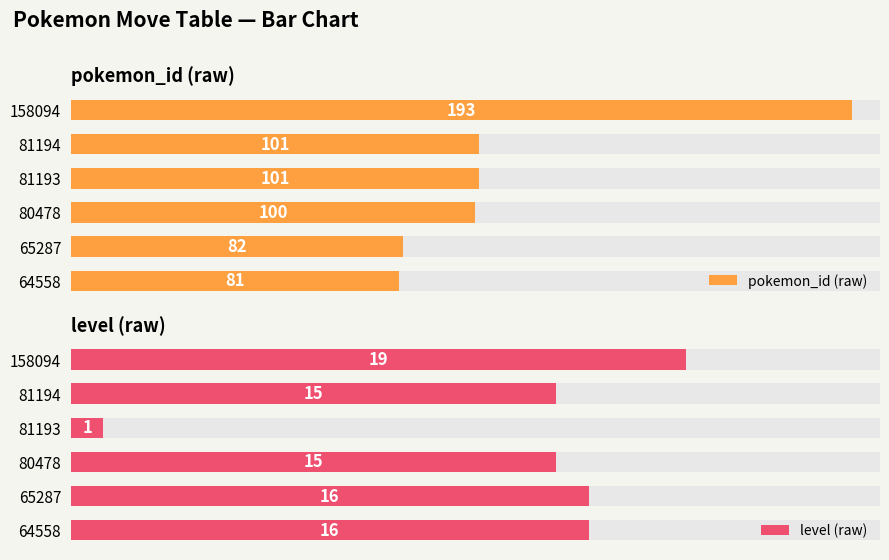

How many groups of bars are there?

6